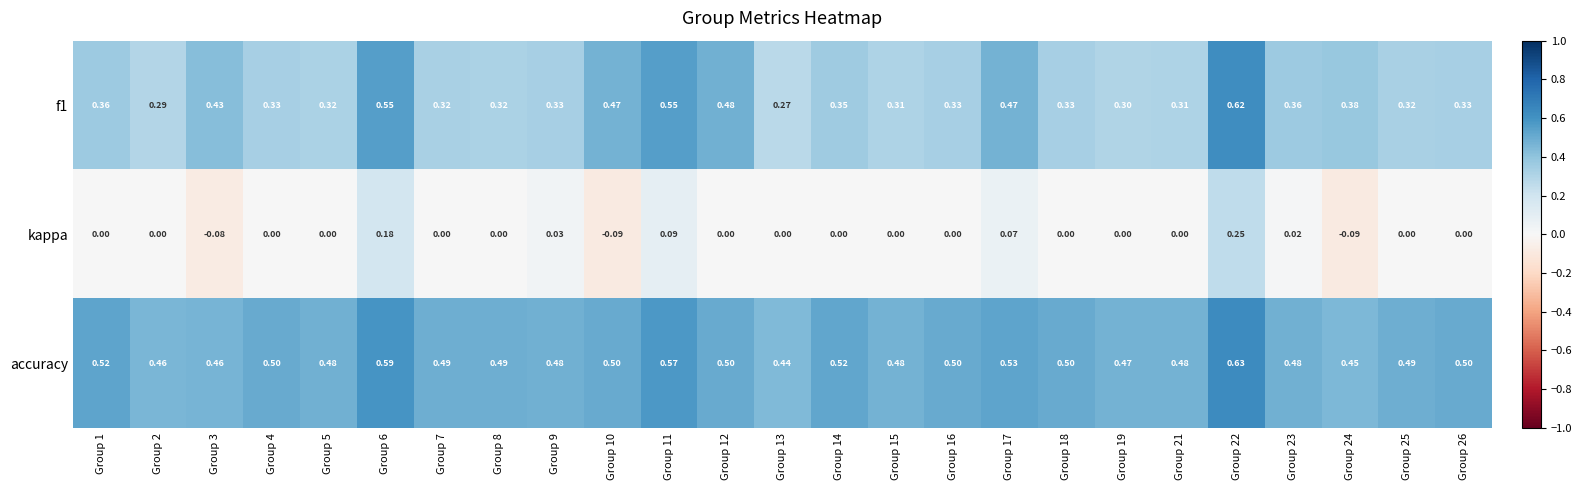

Between Group 10 and Group 17, which series saw the biggest shift?

kappa